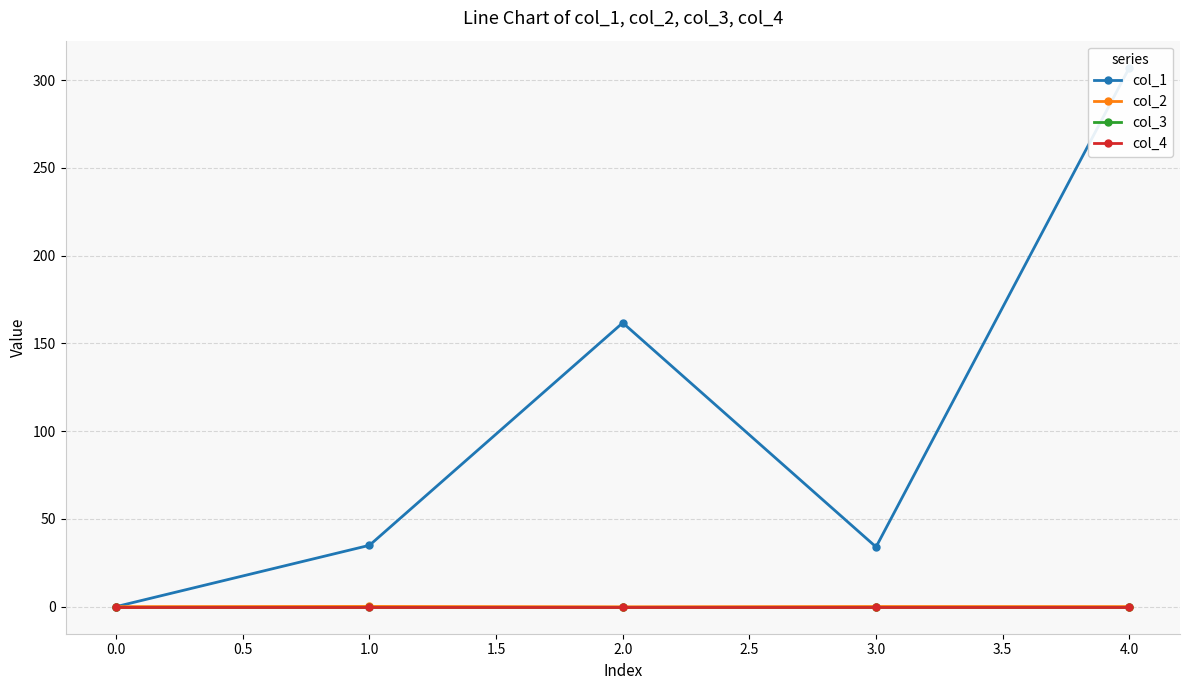

What is the smallest value displayed?

-0.1